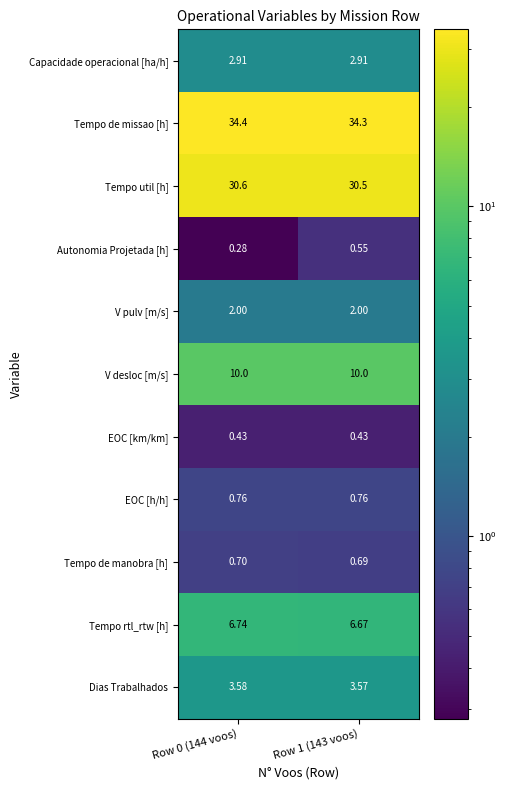

Which series has the largest range (max minus min)?

Autonomia Projetada [h]